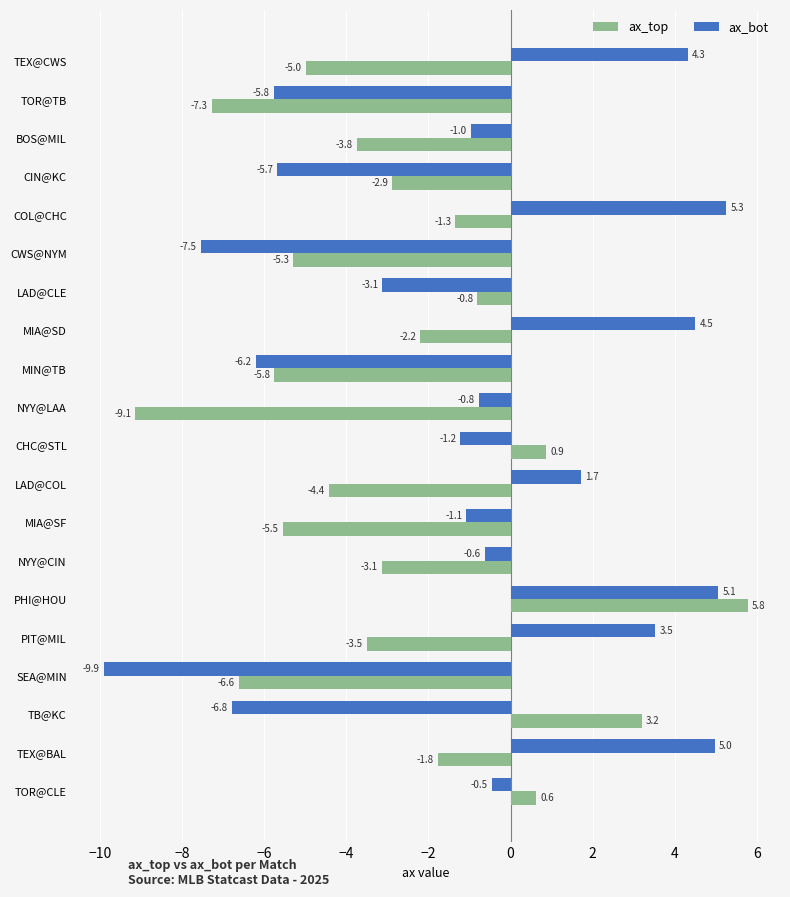

What are all the series names shown in the legend?

ax_top, ax_bot